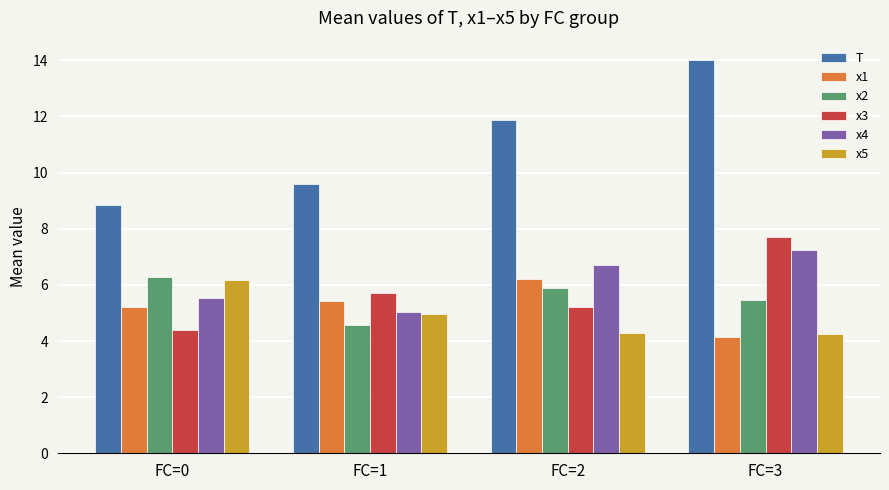

List the labels in order of x2 value, largest first.

FC=0, FC=2, FC=3, FC=1